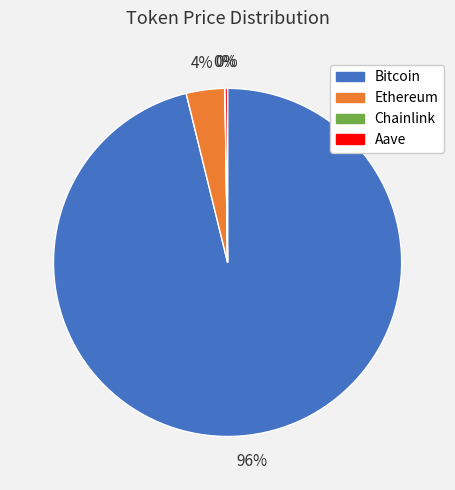

To the nearest percent, what is the average slice percentage?

25%